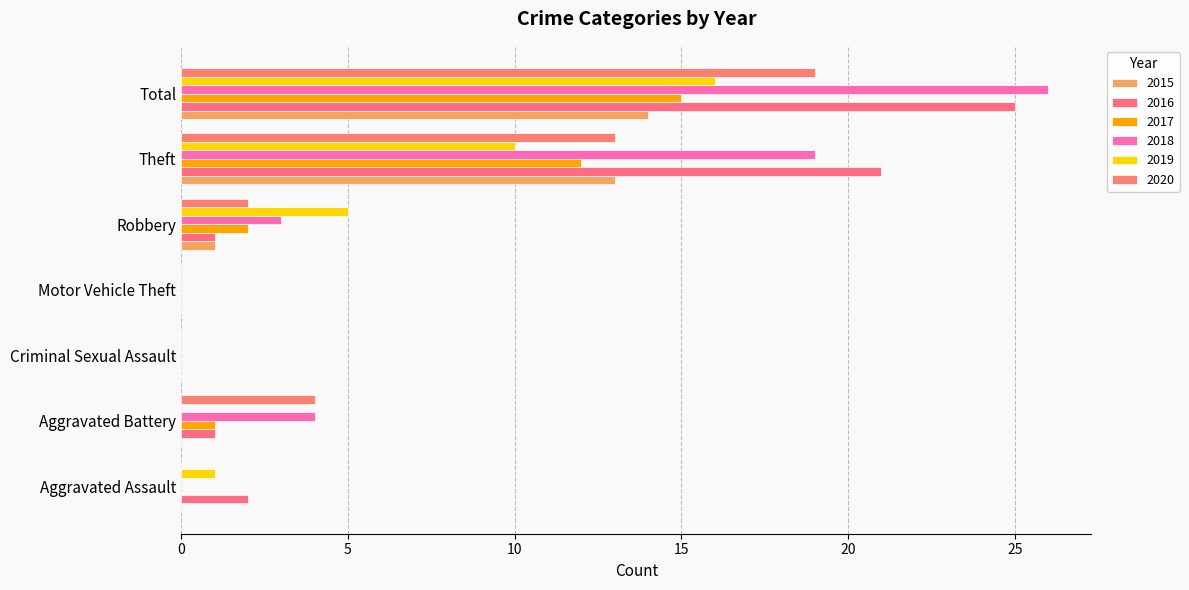

How many data points does each series have?

7